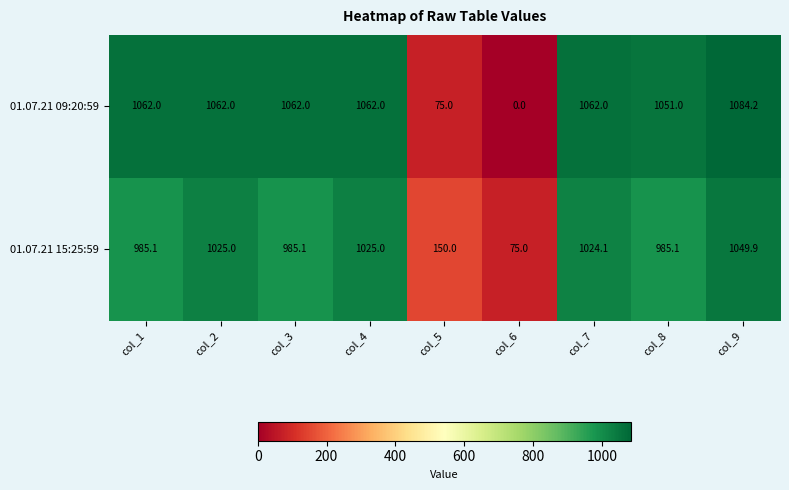

Where does the 01.07.21 15:25:59 series first go above 985?

col_1